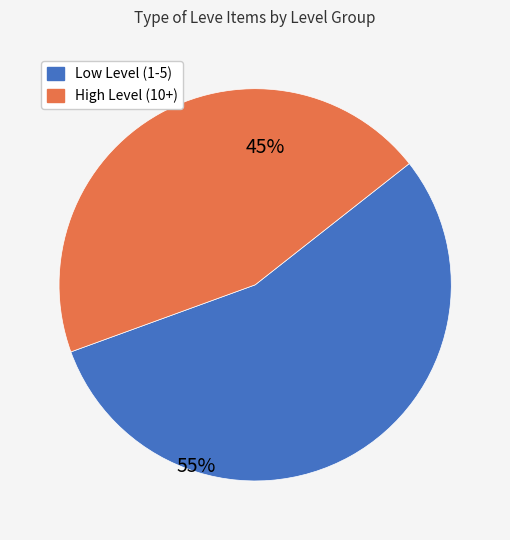

Is there a majority slice in this chart?

Yes